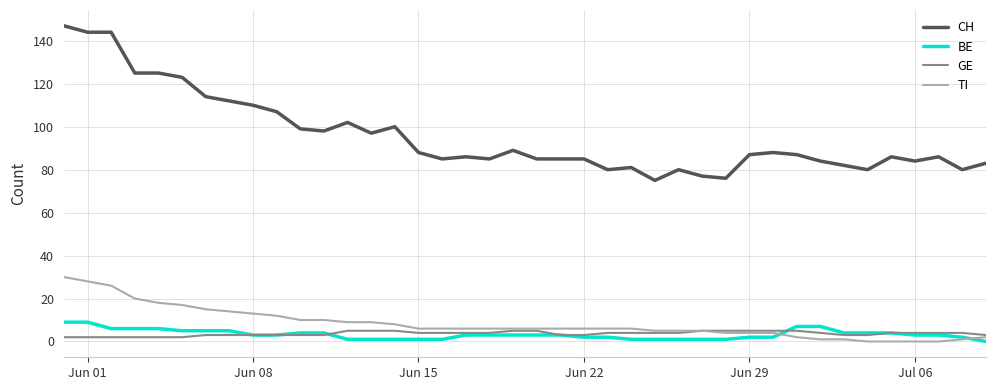

What is the greatest value displayed?

147